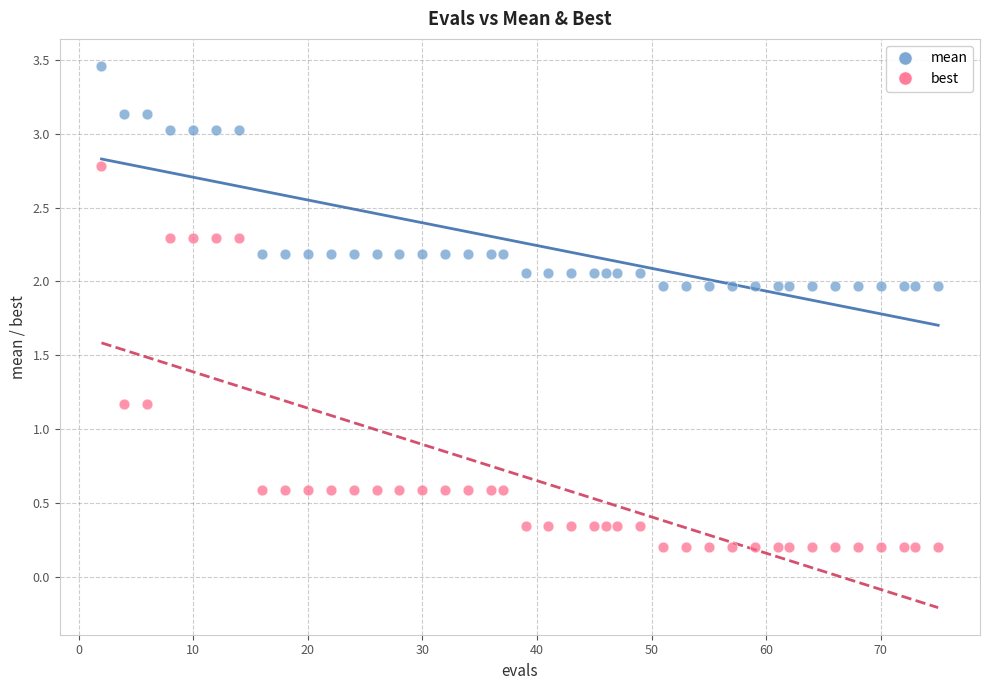

Across all data points, what is the range of Y values (max minus min)?

3.3